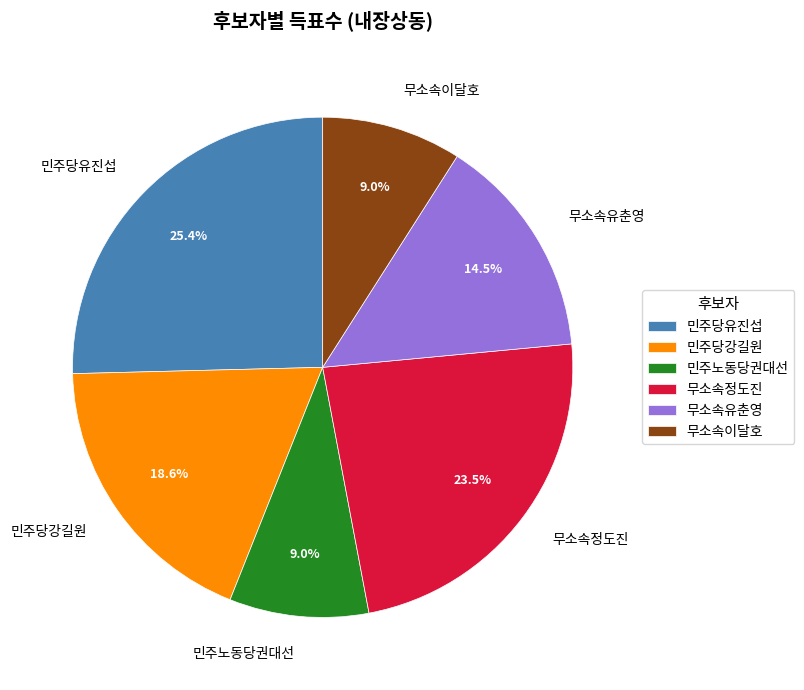

Approximately how many times larger is the value at 민주당강길원 compared to 민주노동당권대선?

2.1